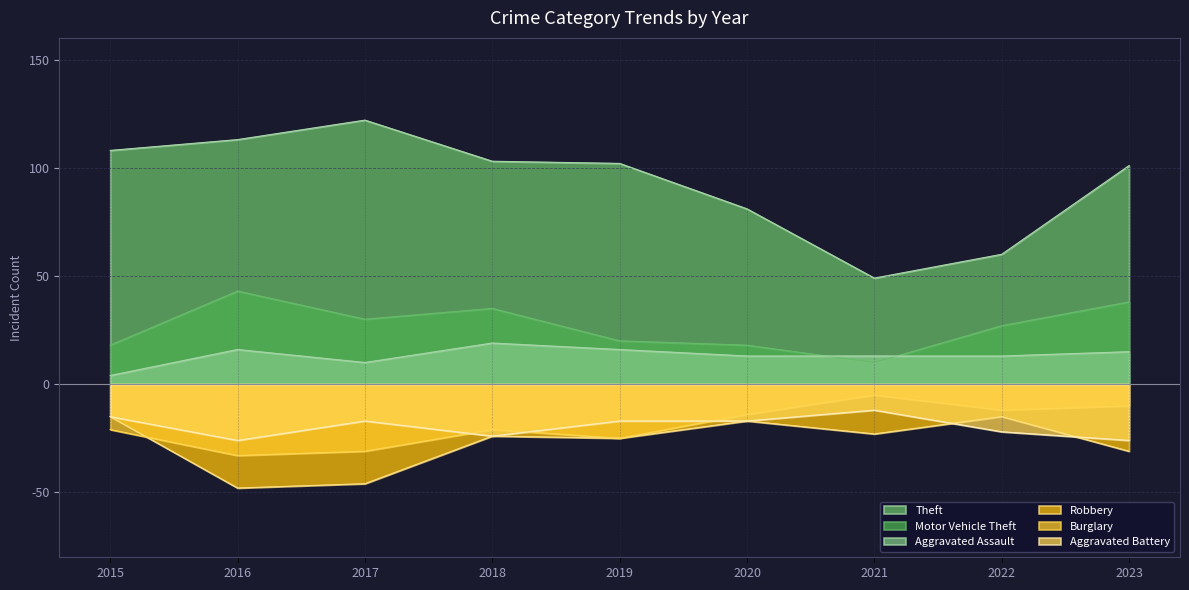

How many data points in Burglary are less than -21?

3